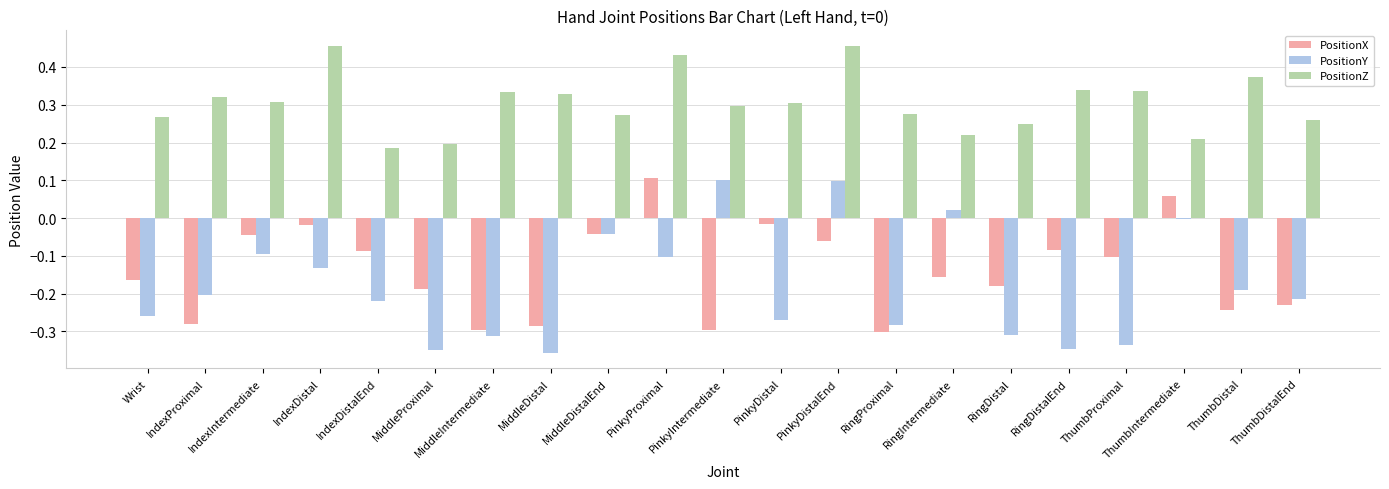

Which series changed the most between PinkyProximal and ThumbProximal?

PositionY